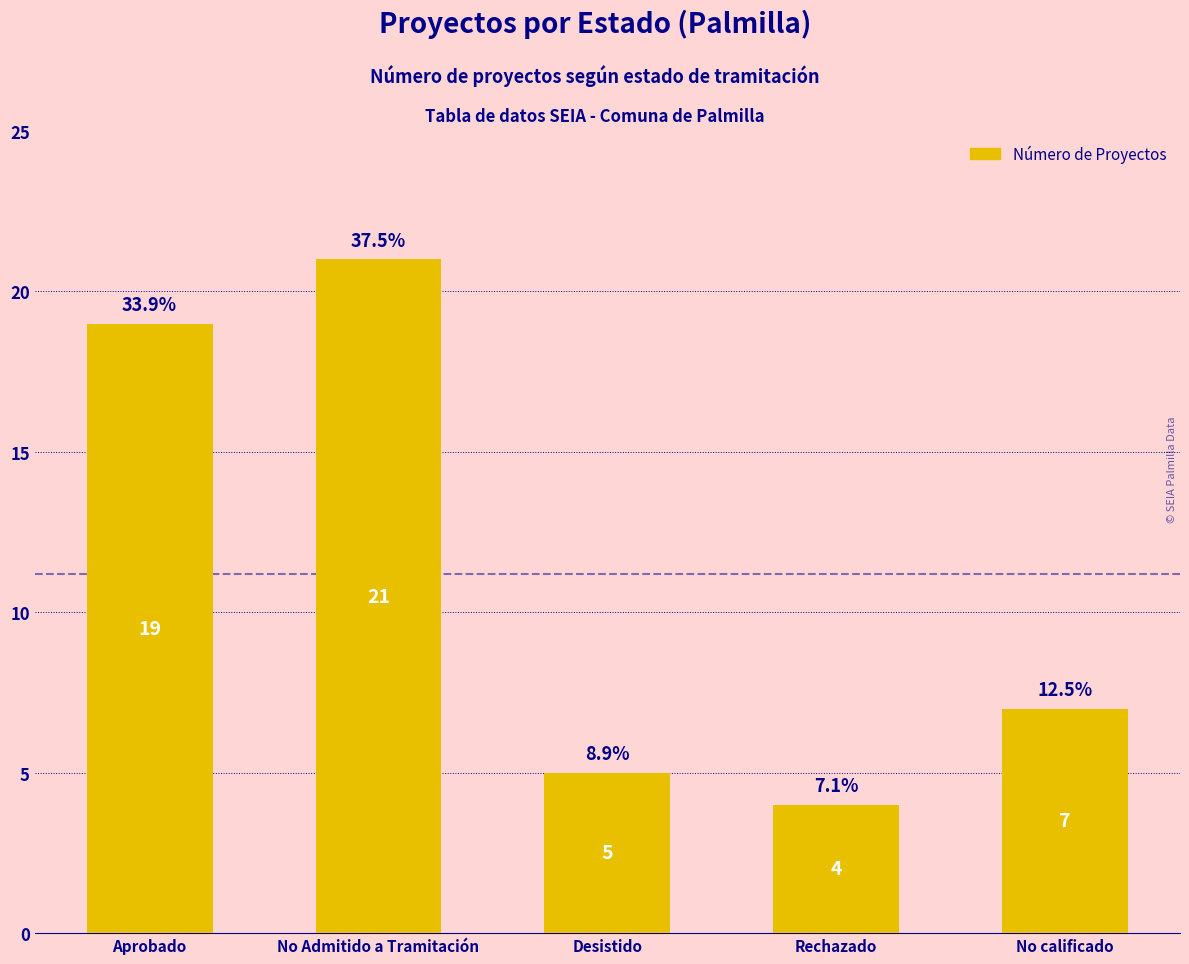

True or false: the data shows 31 at Aprobado.

False